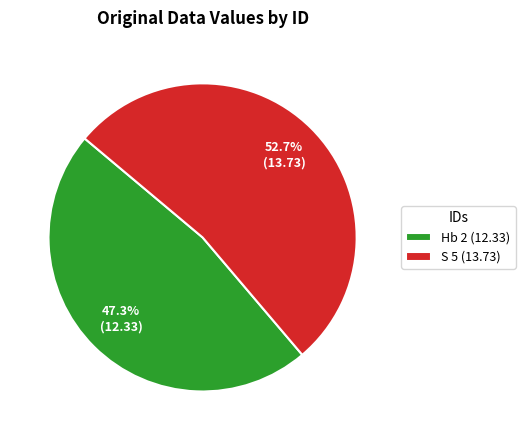

To the nearest percent, what is the average slice percentage?

50%